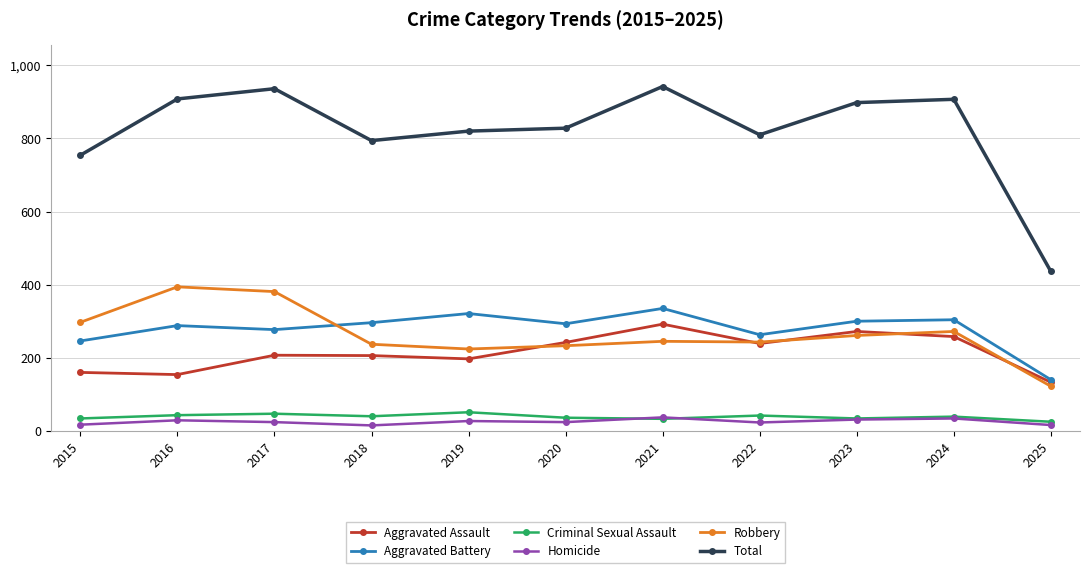

True or false: Homicide has a value of 16 at 2025.

True